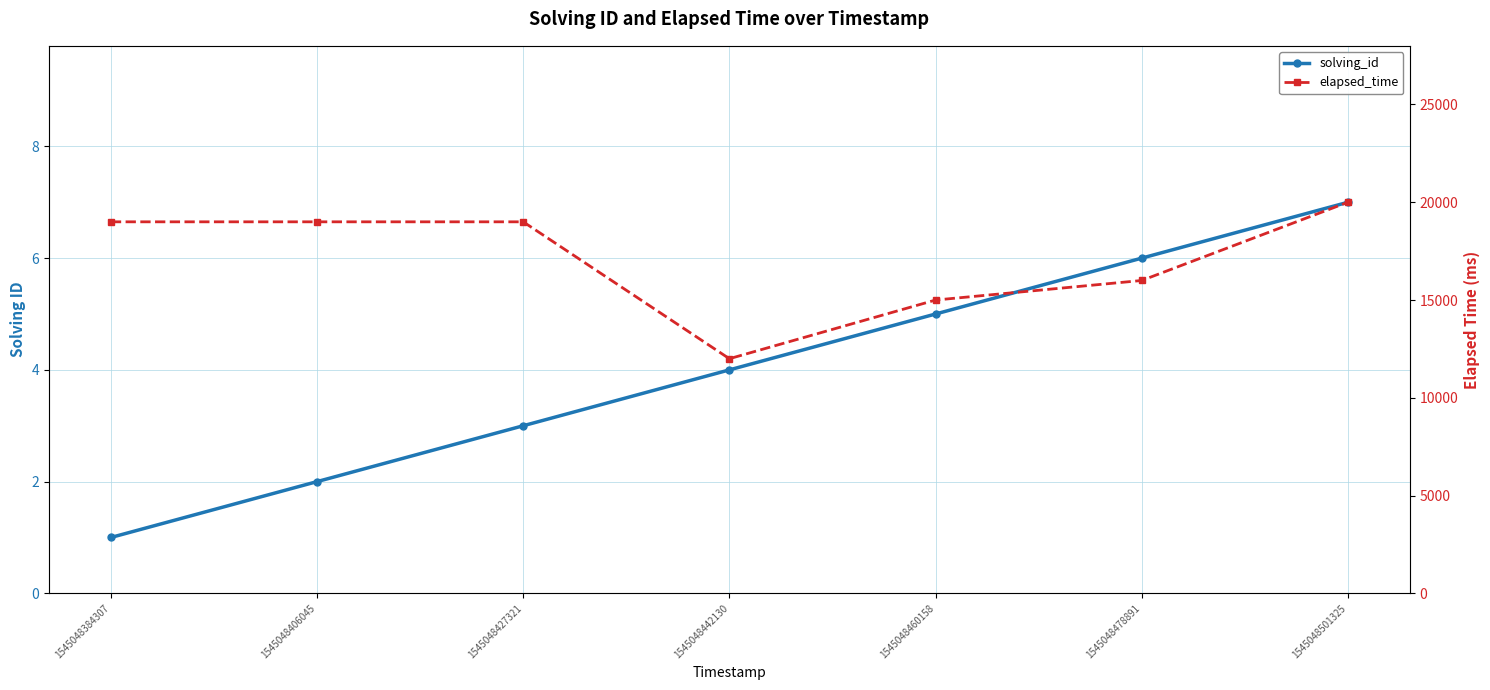

What is the difference between the maximum and minimum values in the elapsed_time series?

8000